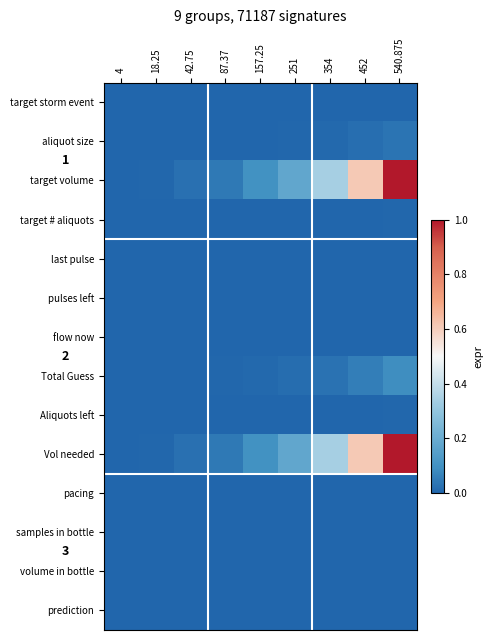

At which label does pacing reach its peak?

540.875